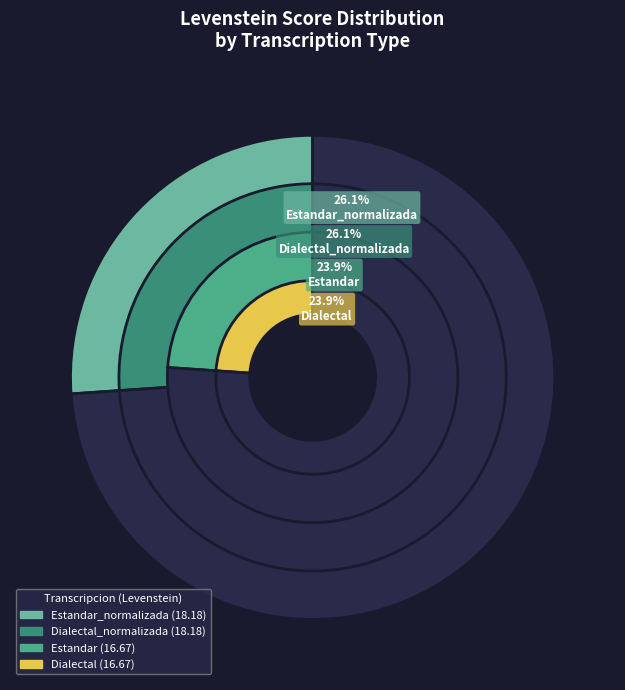

The Dialectal slice represents 24% of the pie. True or false?

True